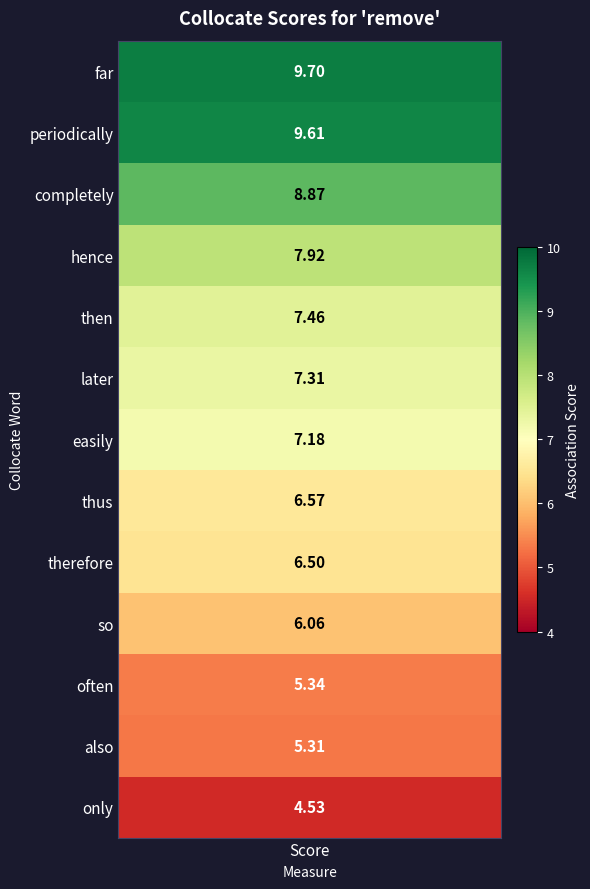

List the labels in order of value, largest first.

0, 1, 2, 3, 4, 5, 6, 7, 8, 9, 10, 11, 12